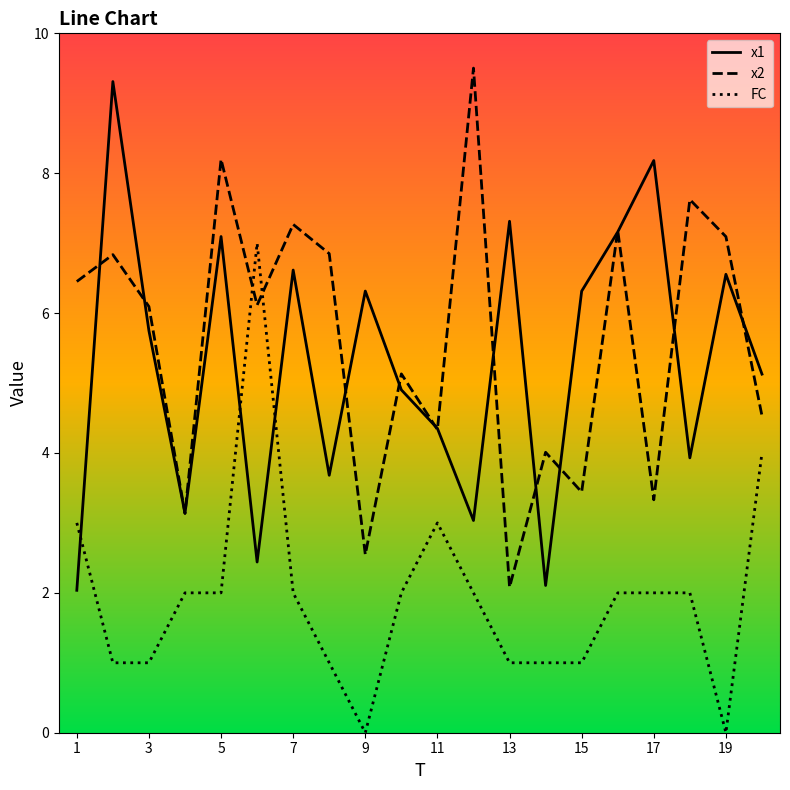

Count the FC values in the range 1 to 2.

14